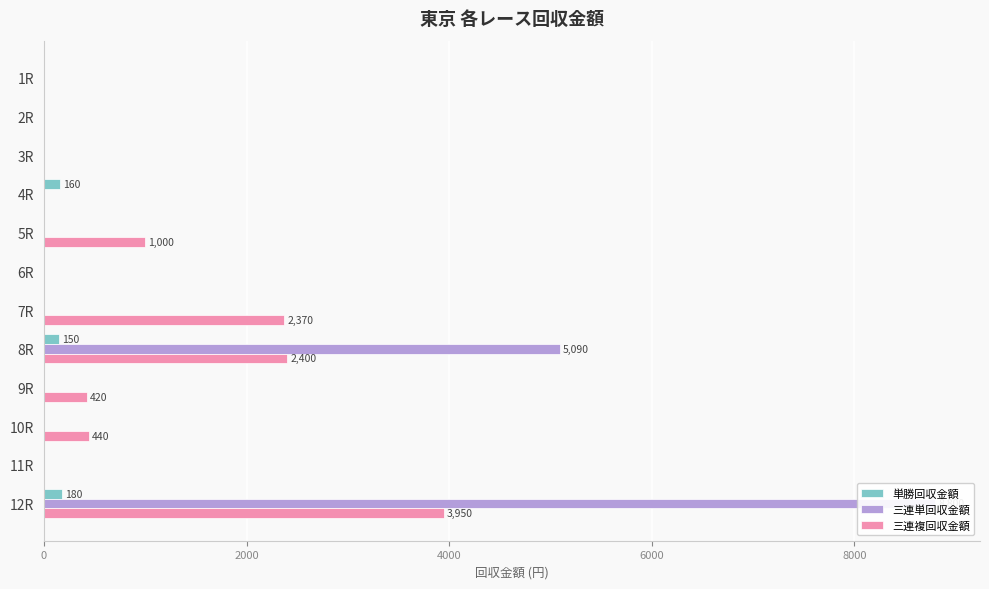

Reading right to left, transcribe all the data shown in this chart.

単勝回収金額: 180	0	0	0	150	0	0	0	160	0	0	0
三連単回収金額: 8800	0	0	0	5090	0	0	0	0	0	0	0
三連複回収金額: 3950	0	440	420	2400	2370	0	1000	0	0	0	0